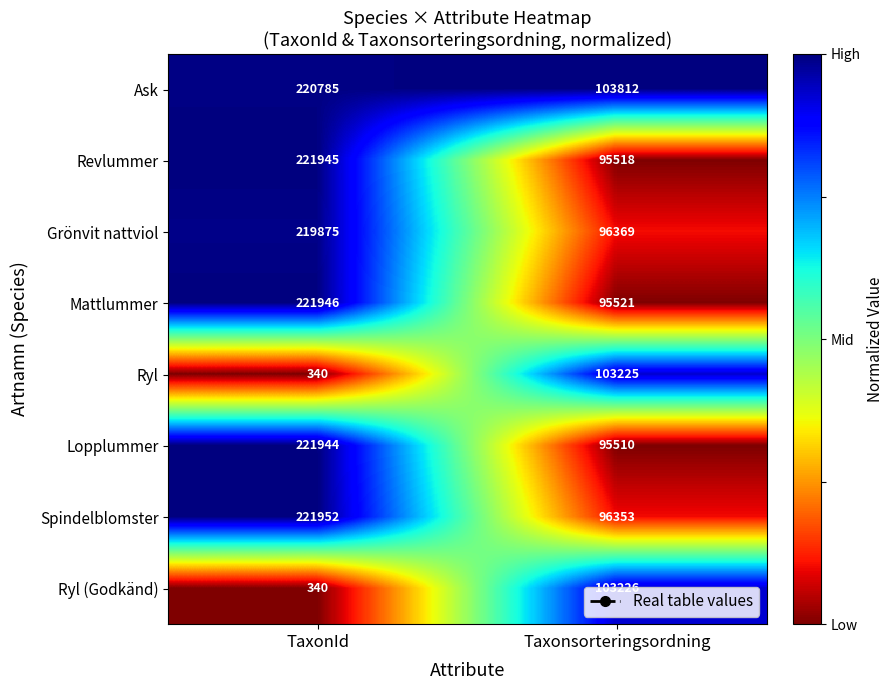

At which label is Mattlummer closest to 158733?

Taxonsorteringsordning